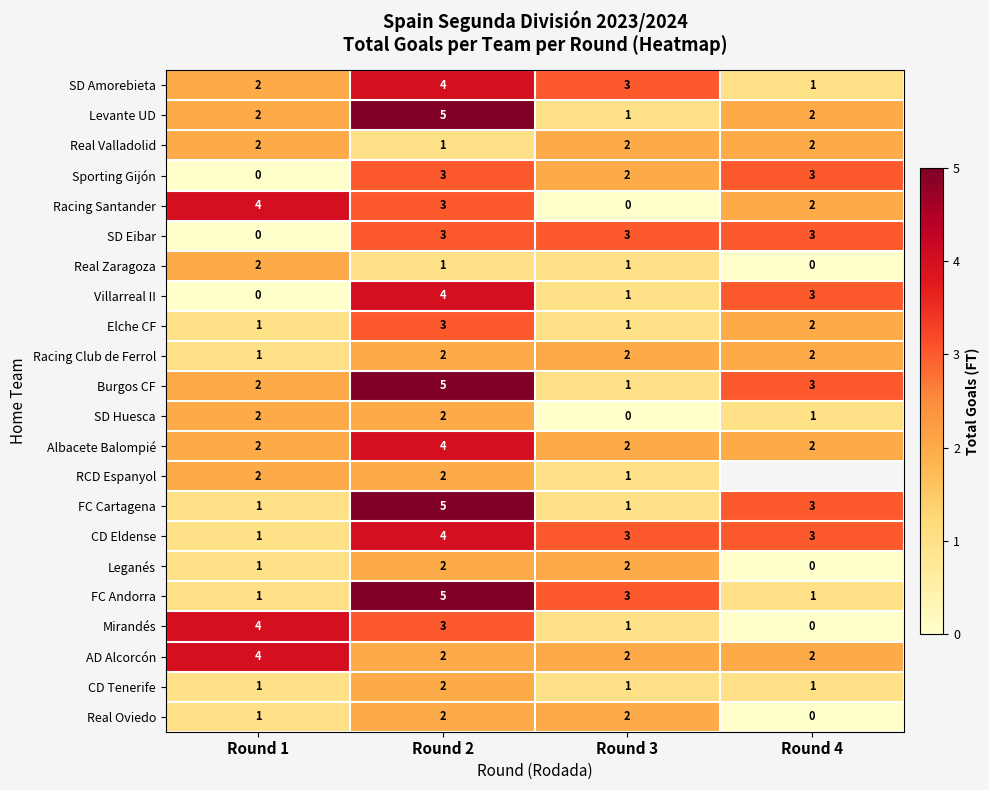

What is the difference between the highest and lowest values at Round 2?

4